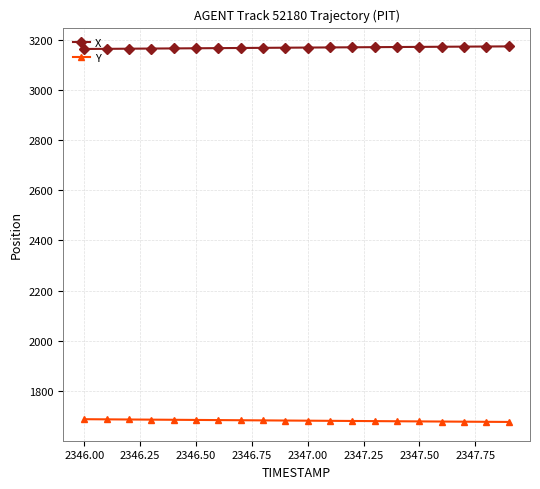

What is the greatest value displayed?

3173.9